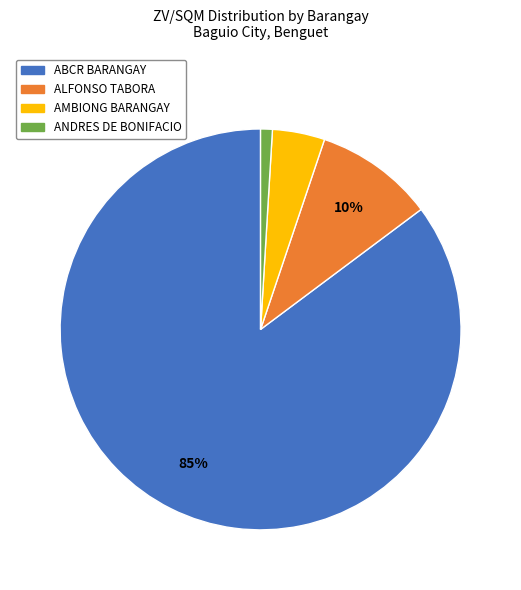

To the nearest percent, what is the difference between the largest and smallest slice percentages?

84%